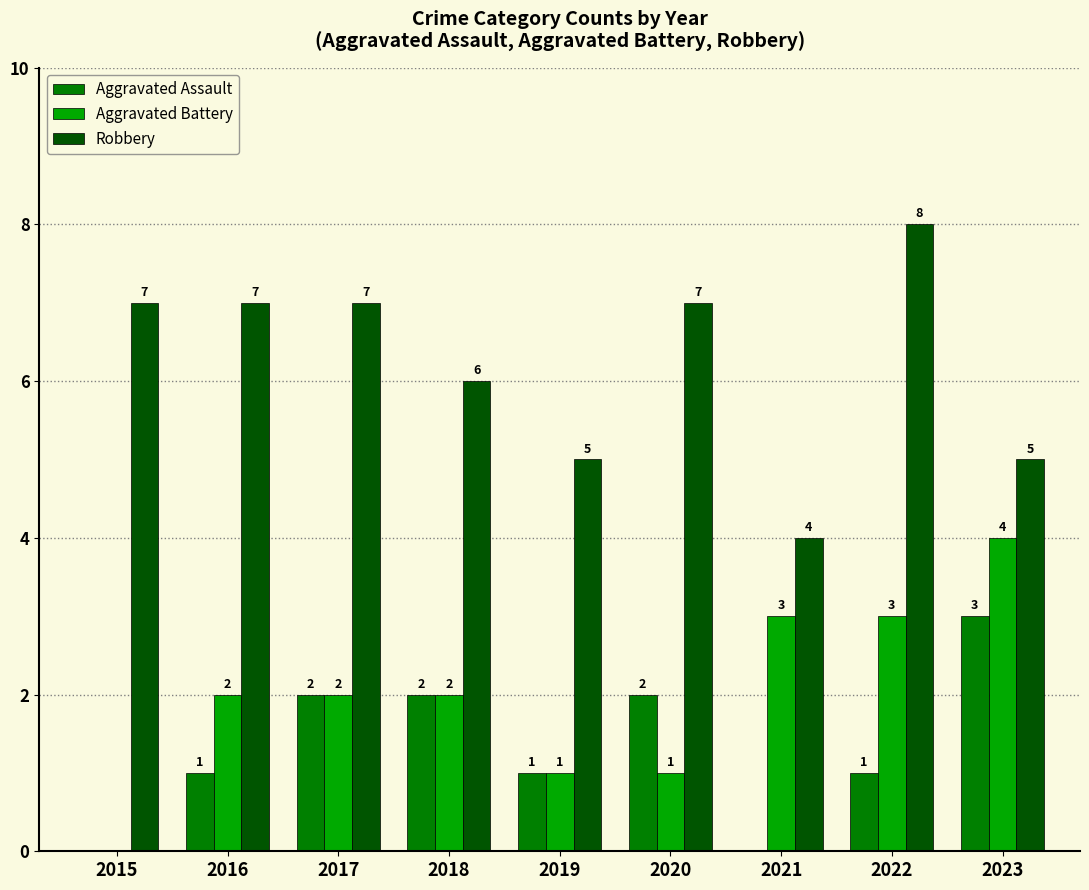

What is the maximum value shown in the chart?

8